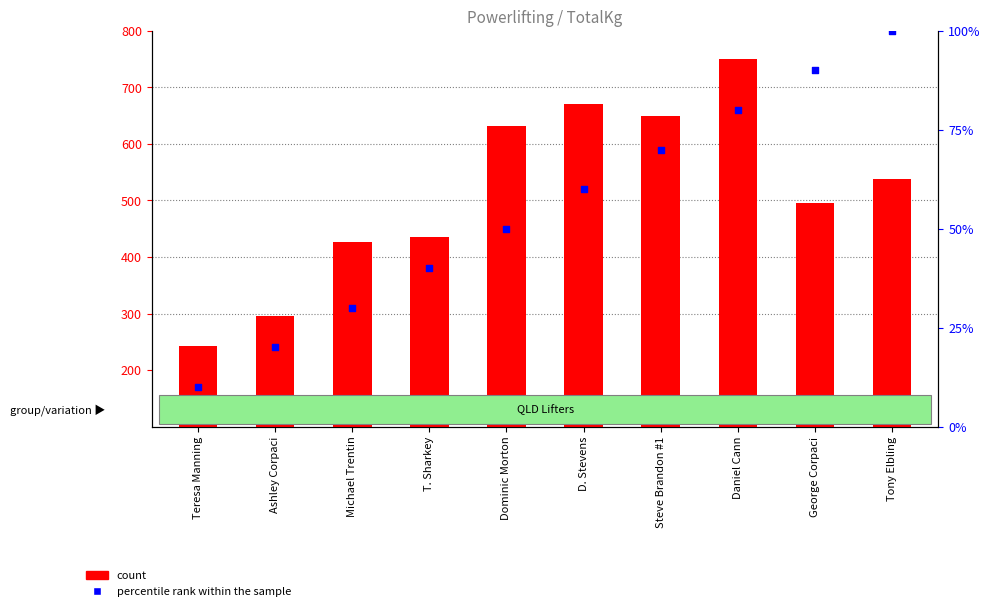

What is the total value across all series at George Corpaci?

585.0